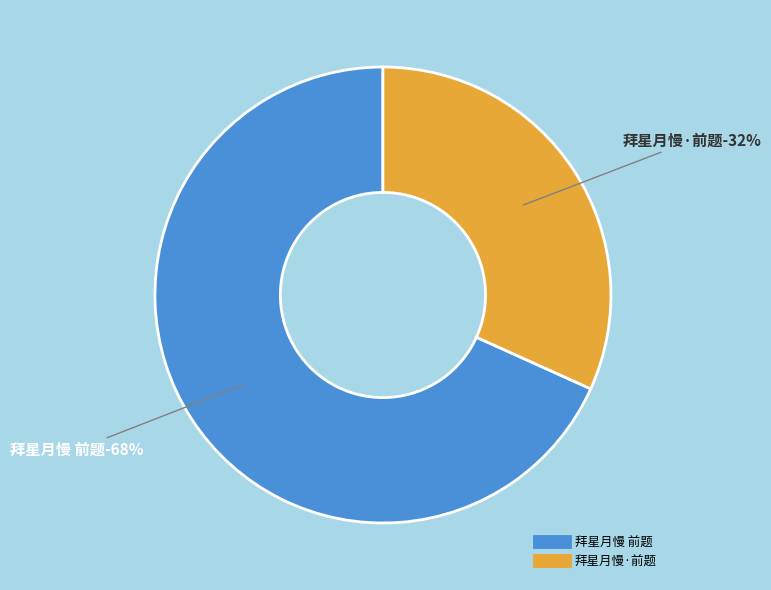

Combined, what portion of the pie is 拜星月慢 前题 and 拜星月慢·前题?

100.0%